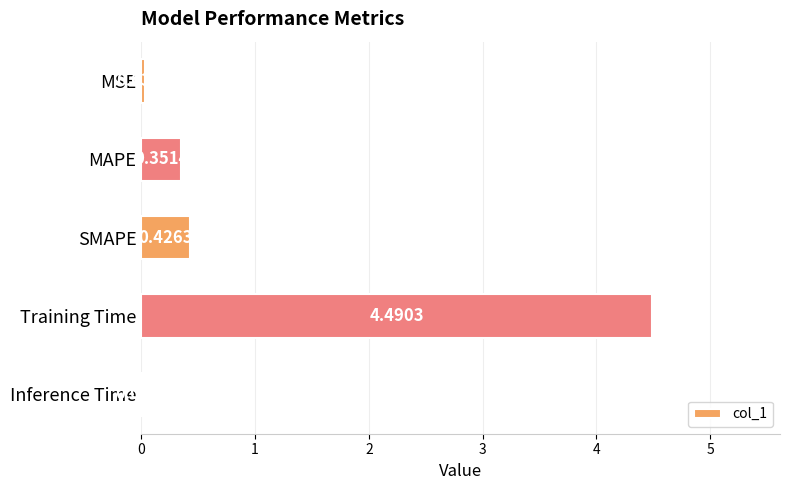

At which category does the chart reach its peak across all series?

Training Time